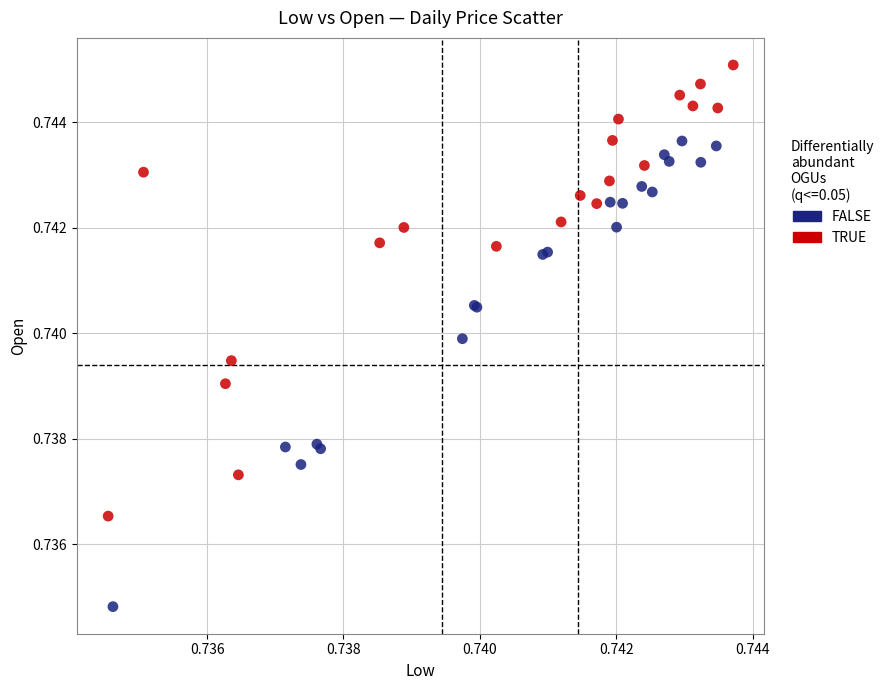

Which series reaches the minimum Y coordinate?

FALSE